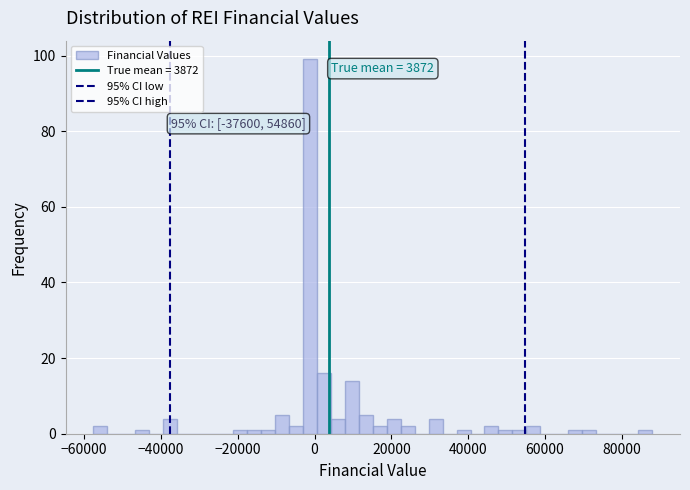

Read against the x-axis, roughly where is the centre of the tallest bar?

-2000